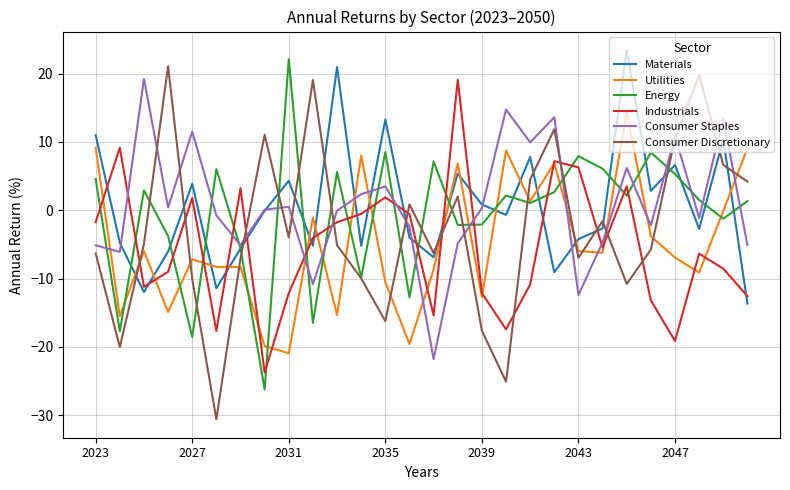

What is the minimum value shown in the chart?

-30.6